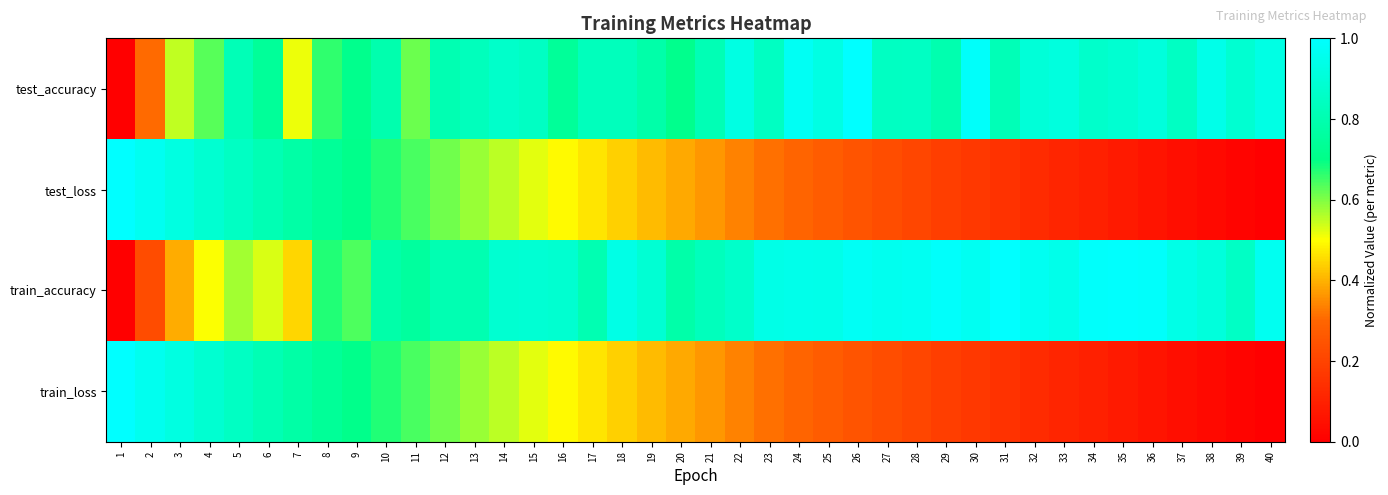

At which category is the sum across all series the highest?

5